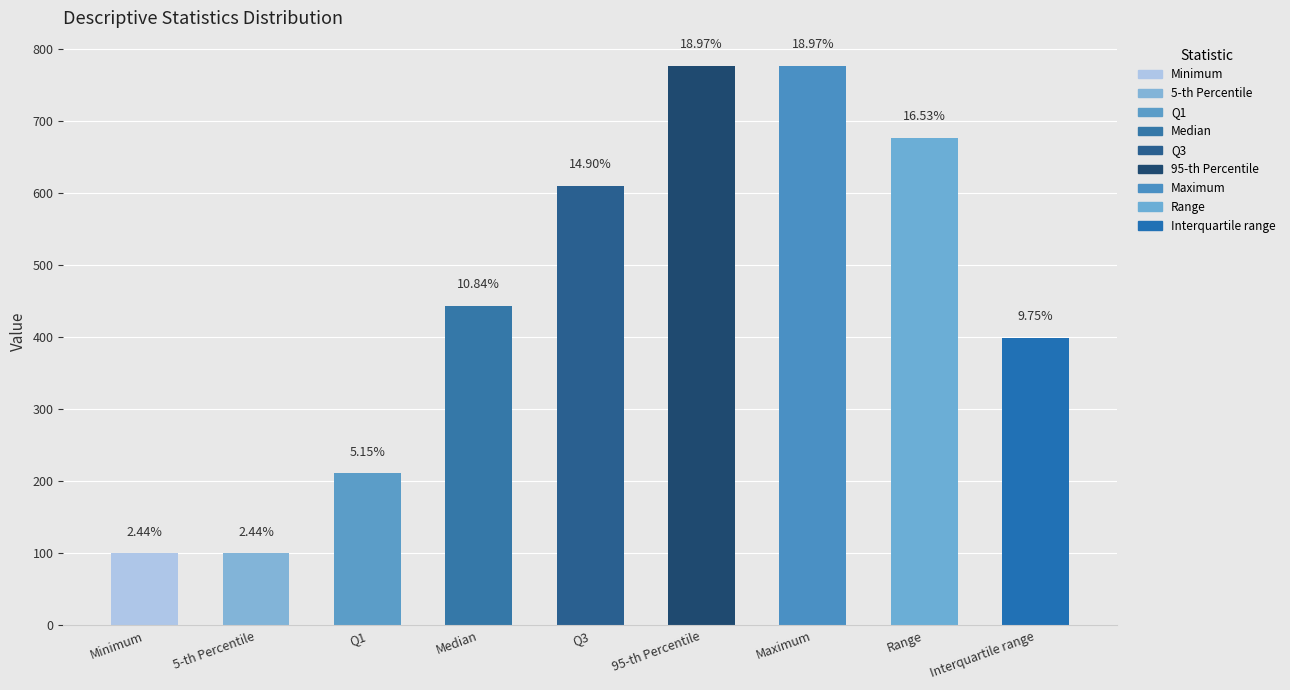

How many bars are there in total?

9